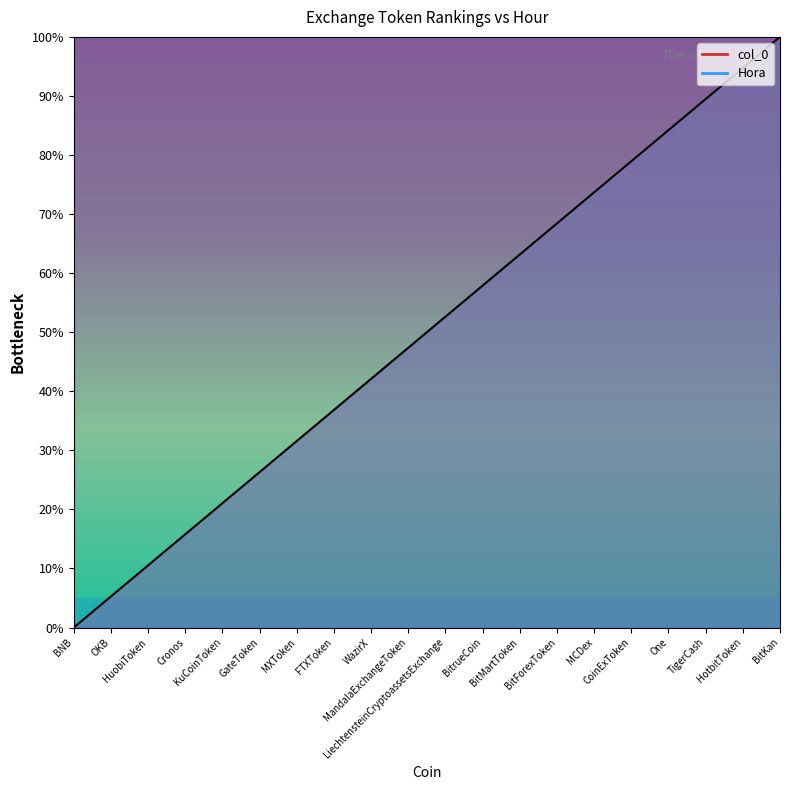

What is the average value?

50.0